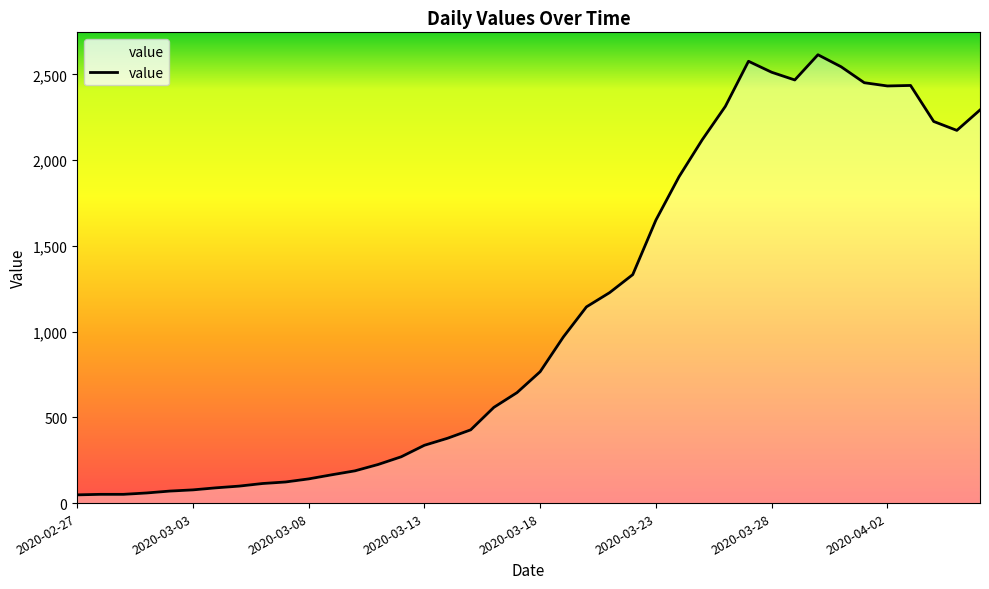

What is the maximum value shown in the chart?

2614